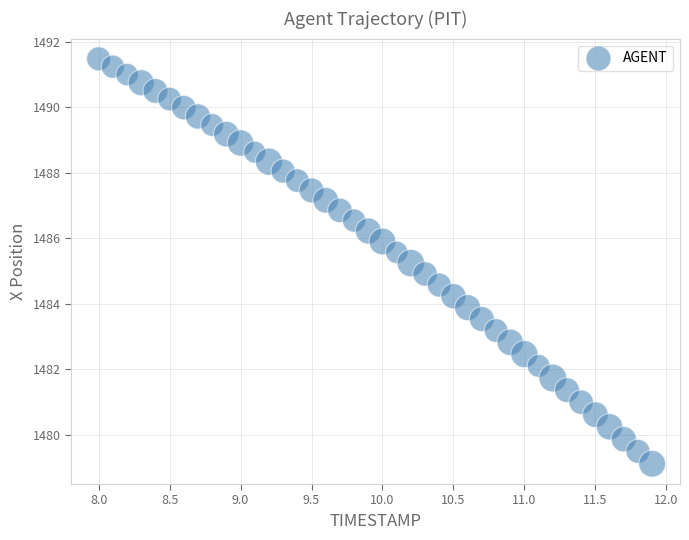

What is the range of Y values (max minus min)?

12.4